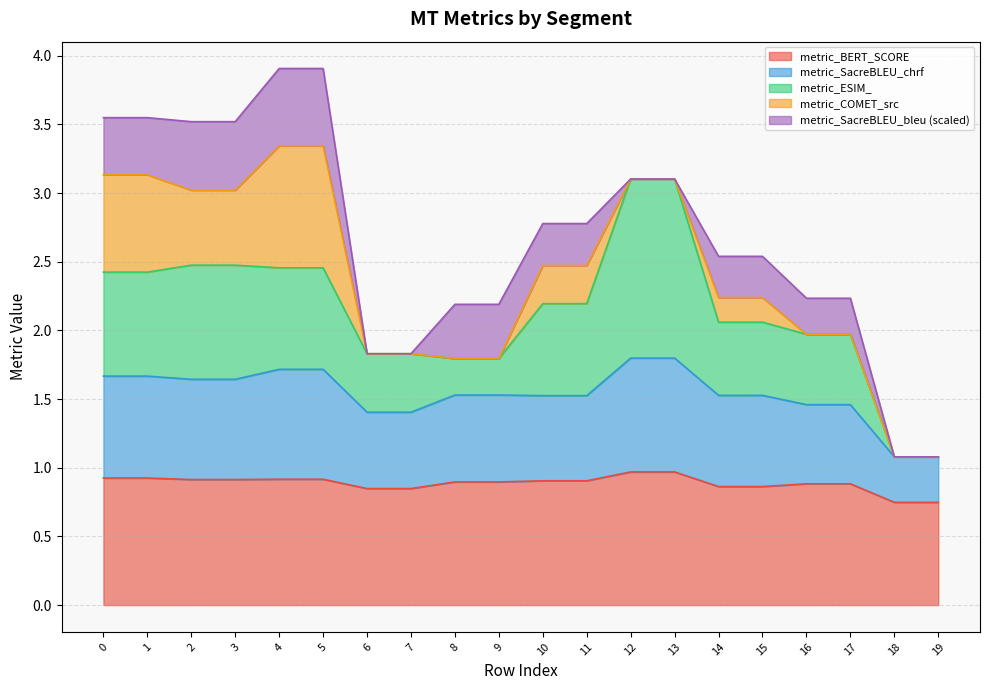

What is the total value across all series at 2?

3.5